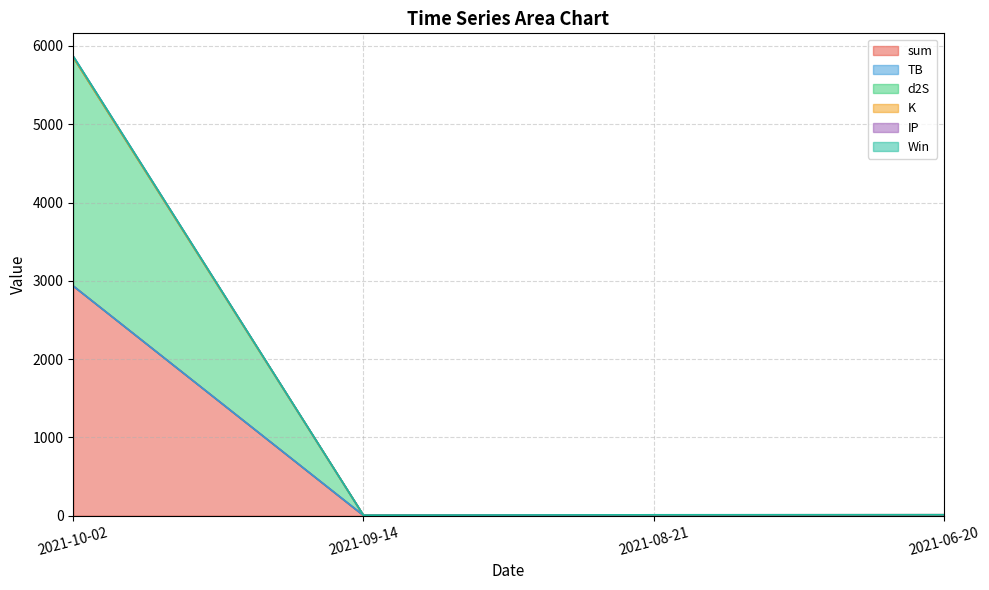

Which series has the largest total across all categories?

d2S